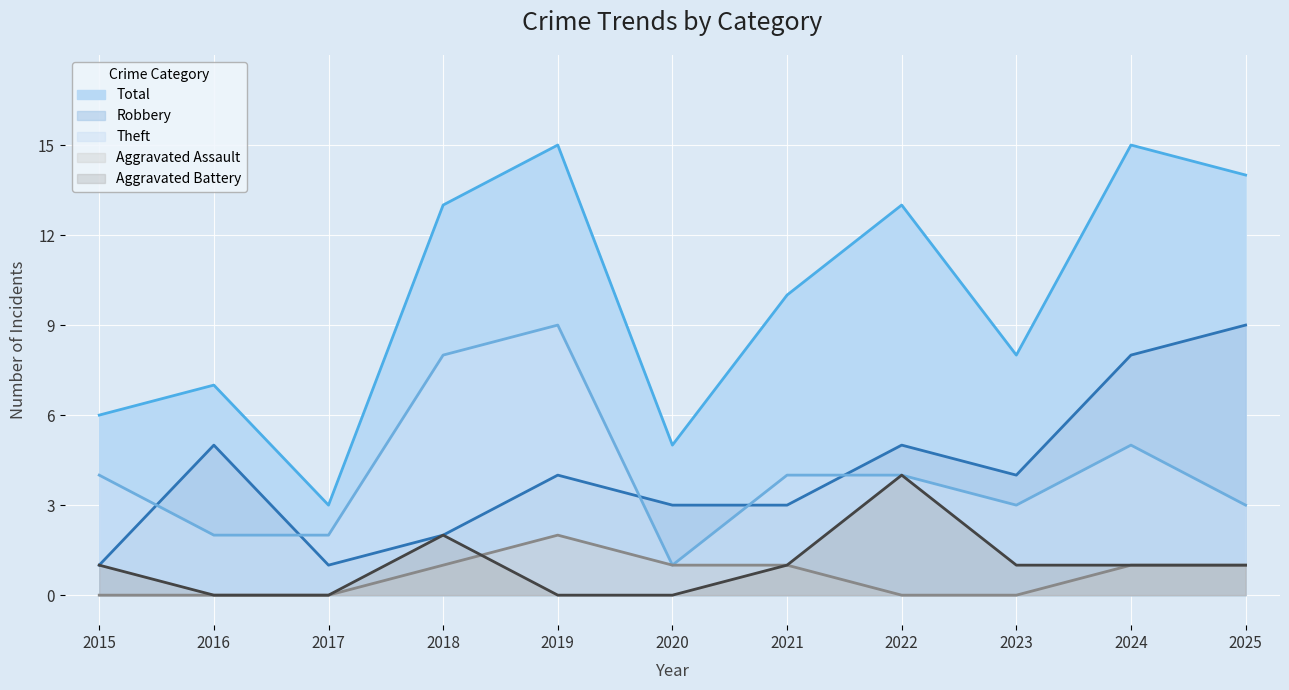

List the labels in order of Aggravated Assault value, smallest first.

2015, 2016, 2017, 2022, 2023, 2018, 2020, 2021, 2024, 2025, 2019